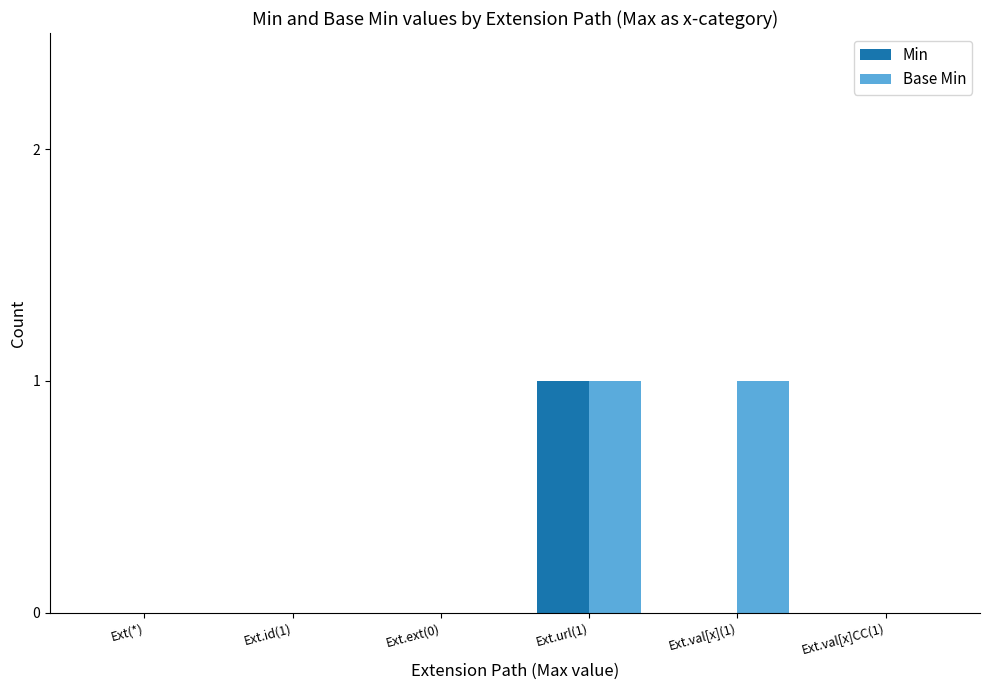

At which label does Min reach its peak?

Ext.url(1)